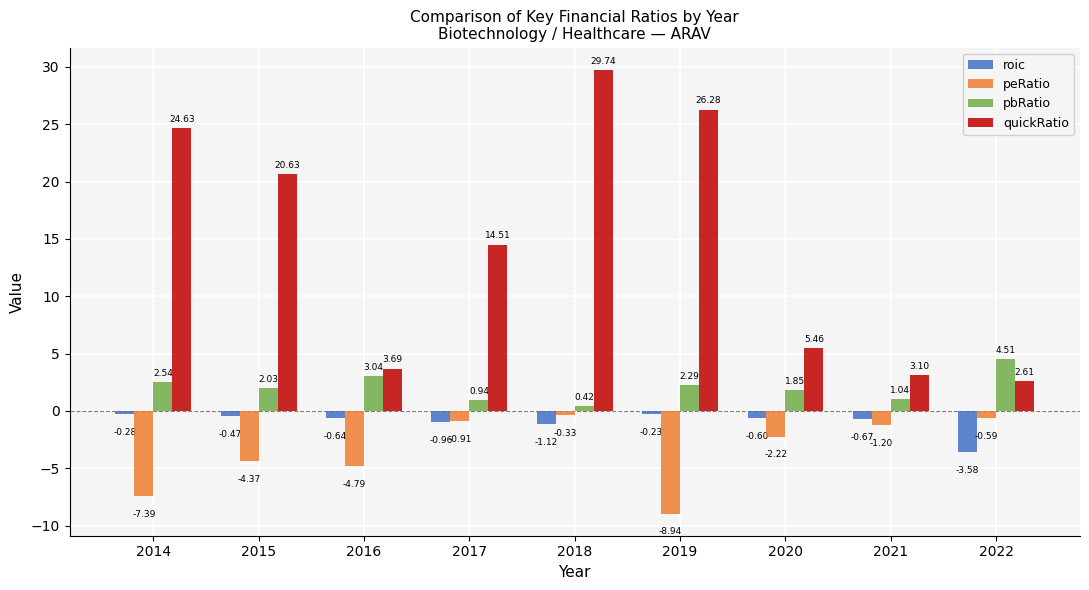

What is the spread (max minus min) of values at 2014?

32.0